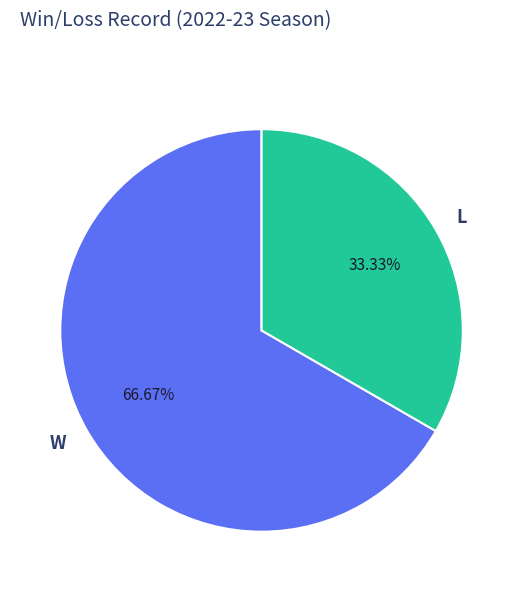

Count the number of slices in the pie.

2